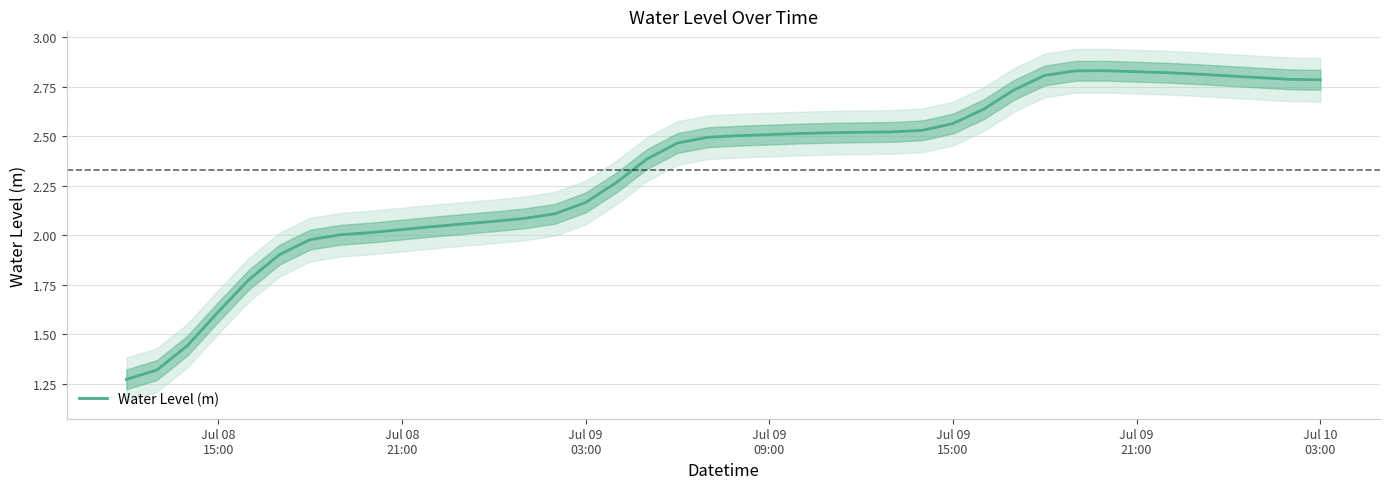

What is the difference between the second highest and minimum values?

1.6